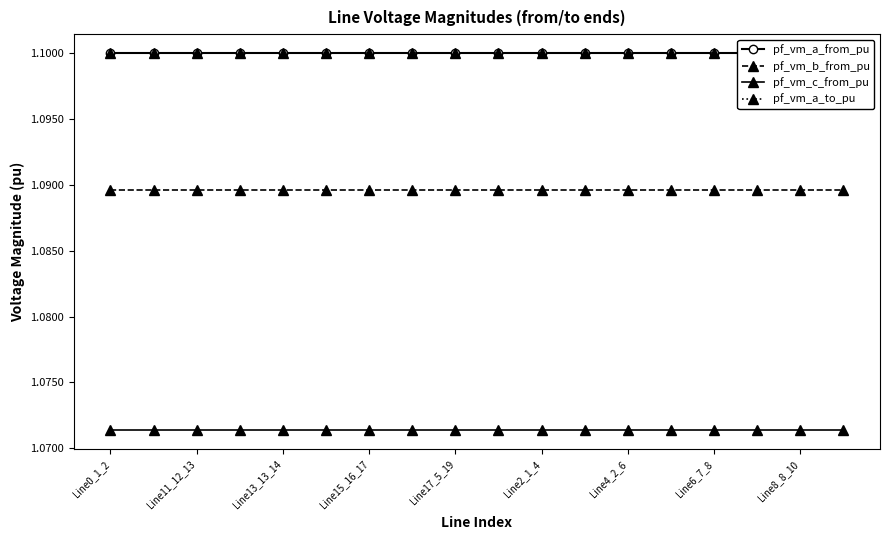

What is the lowest value of the pf_vm_a_from_pu series?

1.1